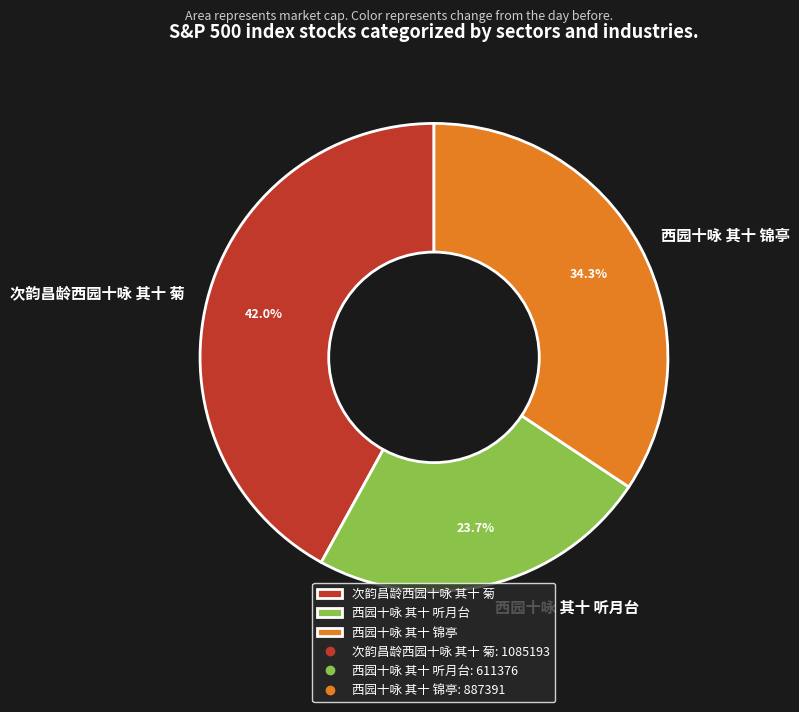

To the nearest percent, what portion does 西园十咏 其十 锦亭 represent?

34%